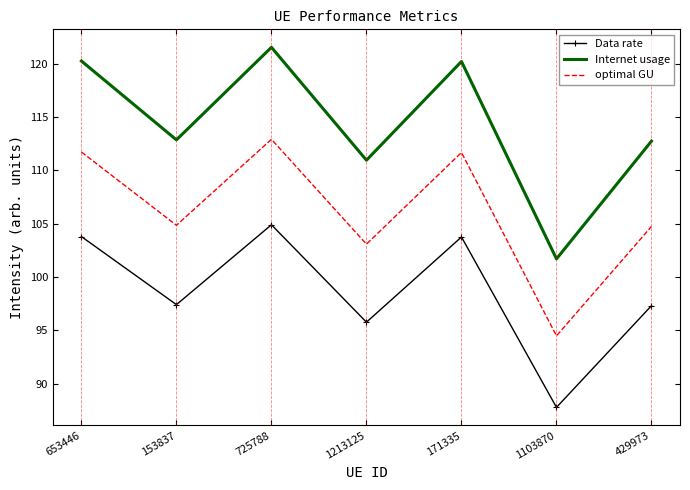

List the series in order of their peak value, lowest first.

Data rate, optimal GU, Internet usage